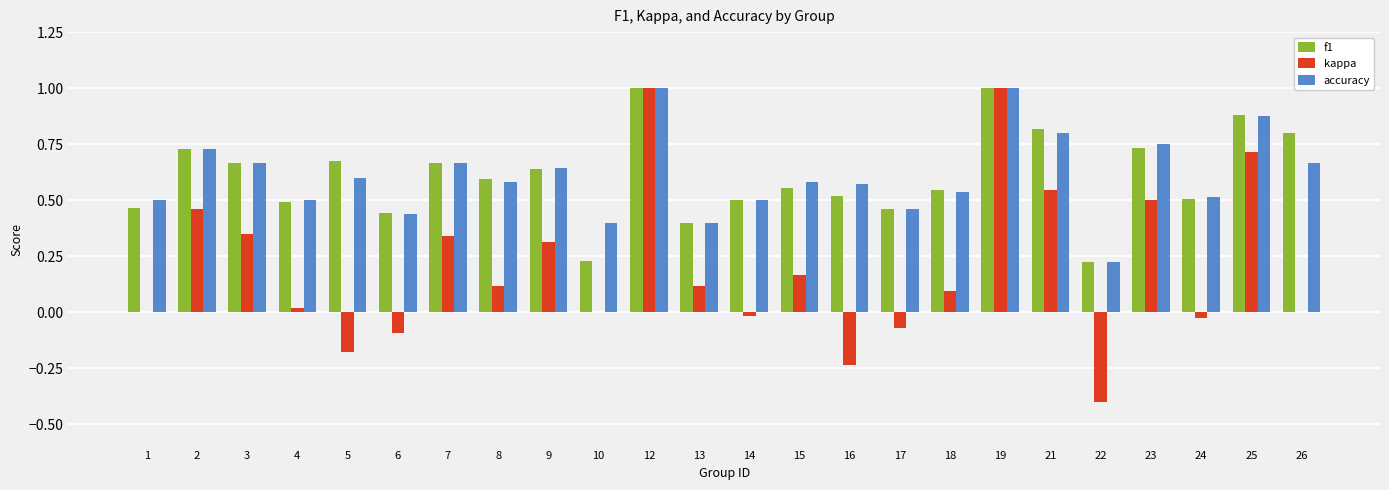

Is it true that kappa equals -0.0 at 24?

True